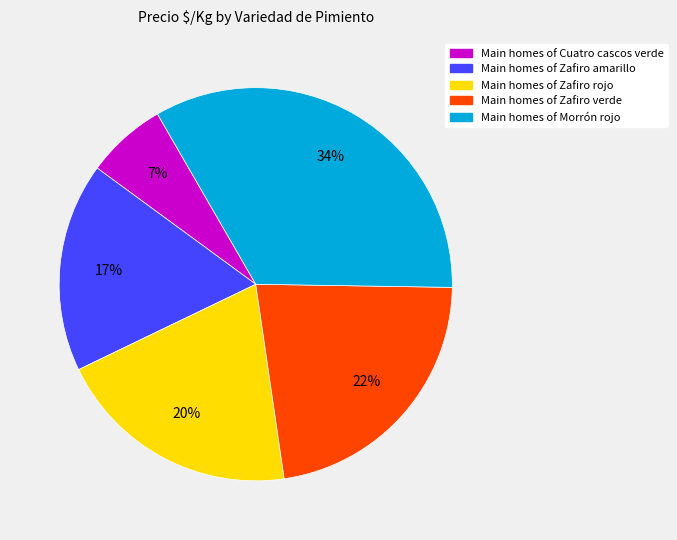

Does any single category account for the majority?

No